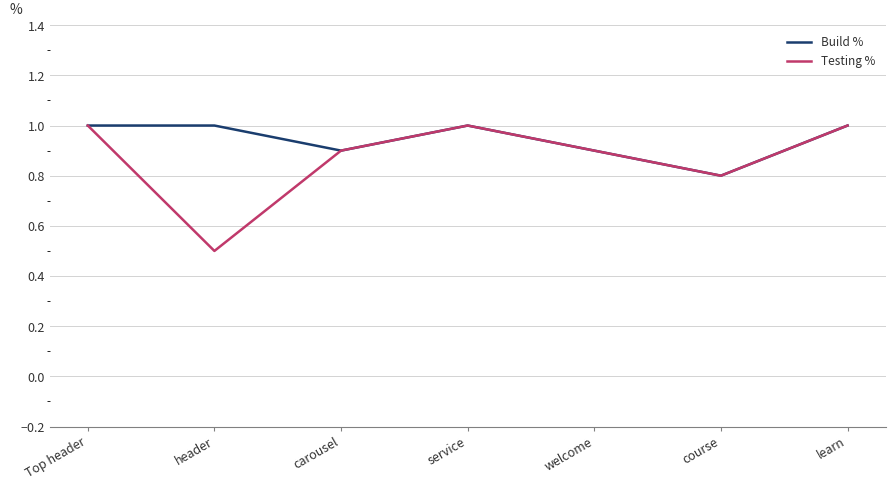

What position from the left is Top header?

1